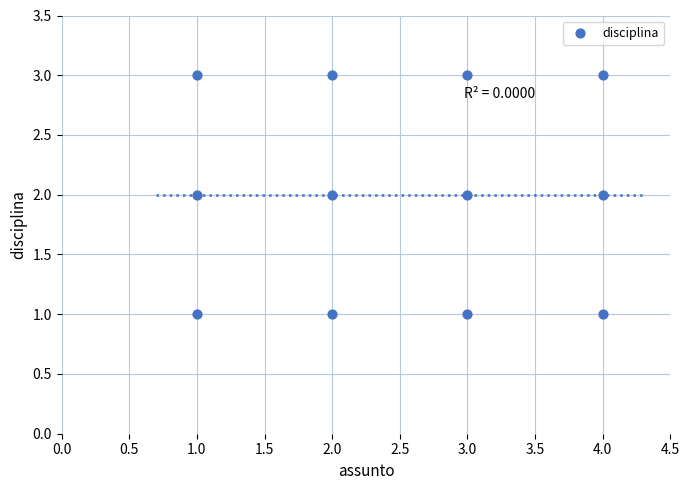

What is the range of X values (max minus min)?

3